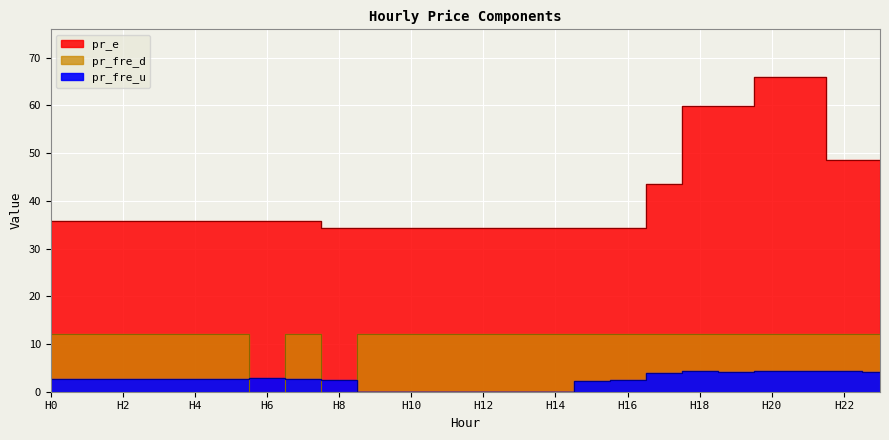

Read the pr_fre_u value at H22.

4.4